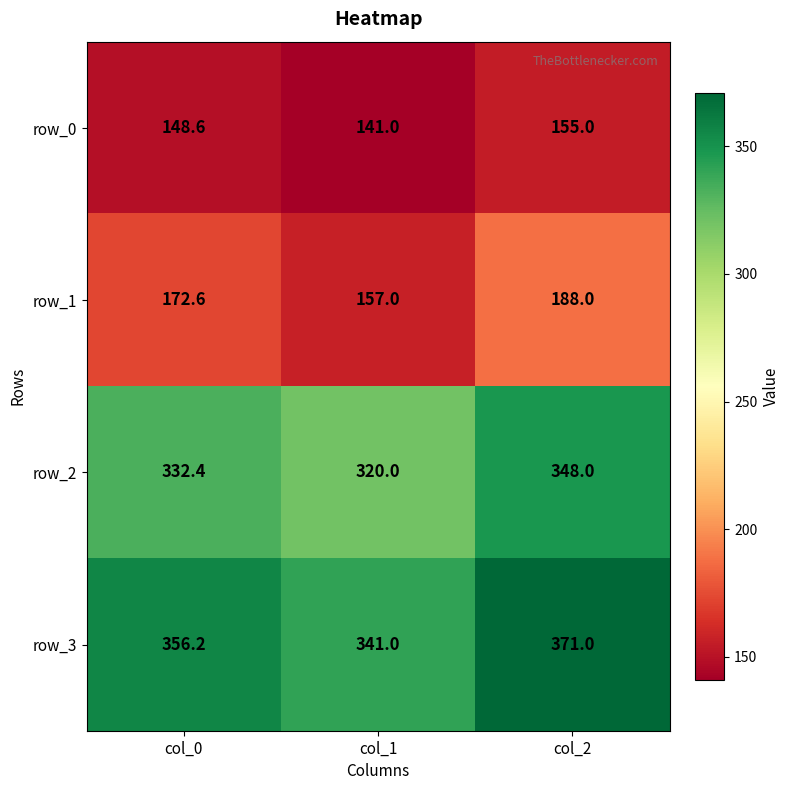

Read the row_3 value at col_0.

356.2